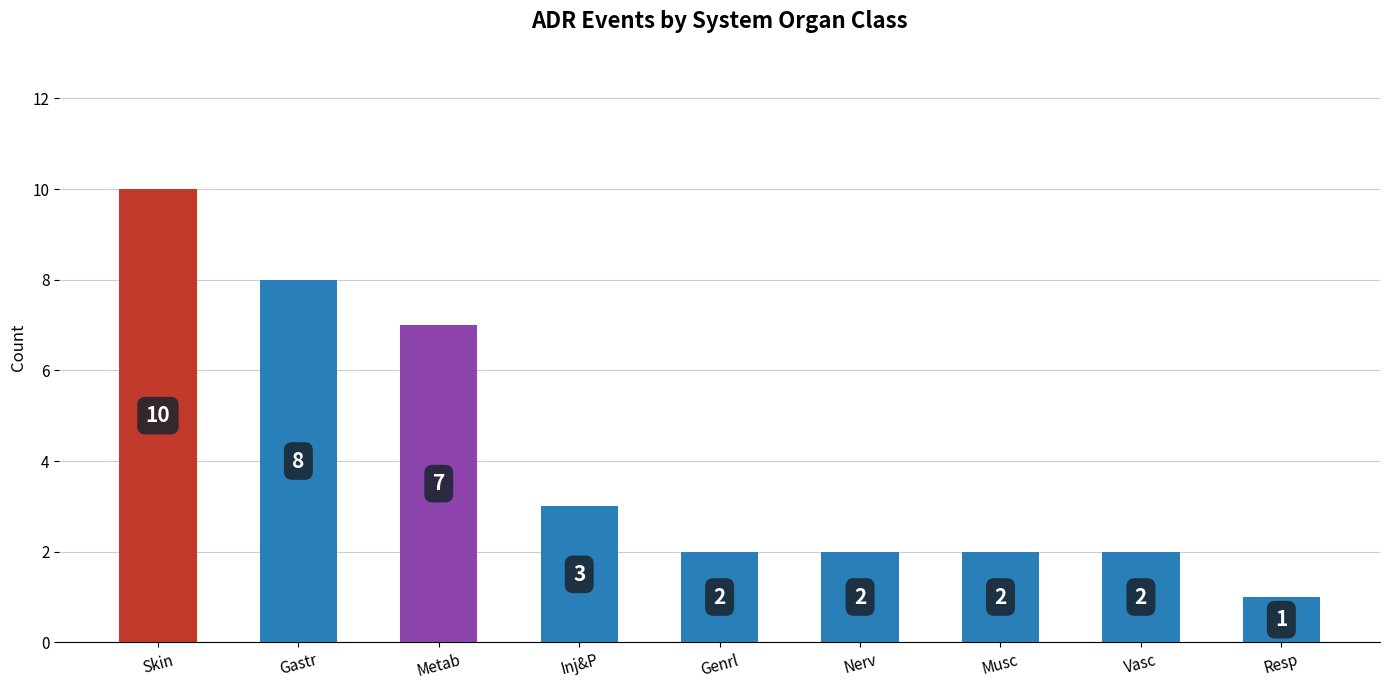

True or false: the data shows 7 at Metab.

True